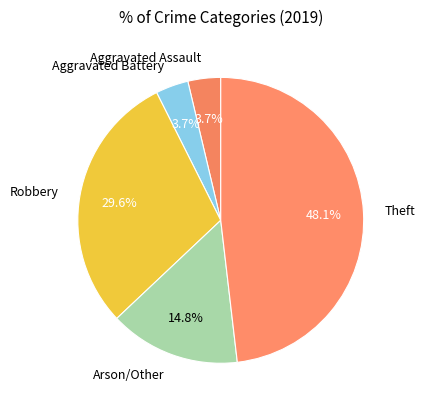

To the nearest percent, what percentage of the pie is Theft?

48%